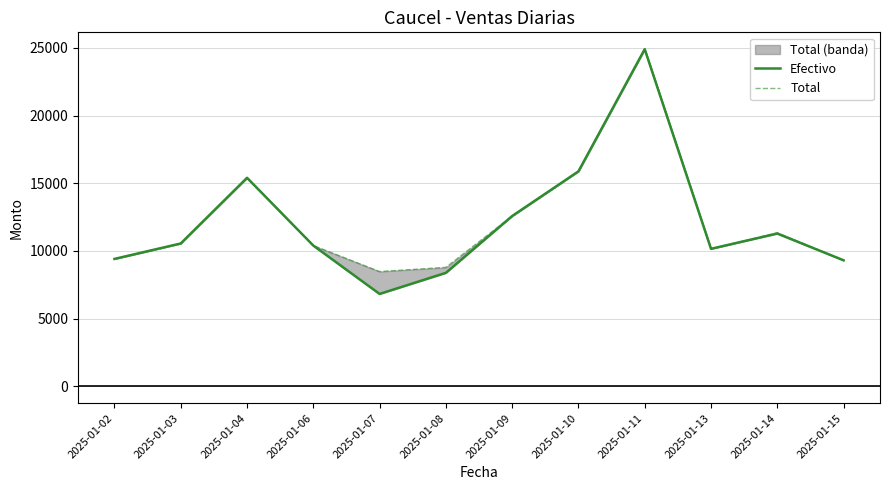

Rank the series by their average value, from highest to lowest.

Total, Efectivo